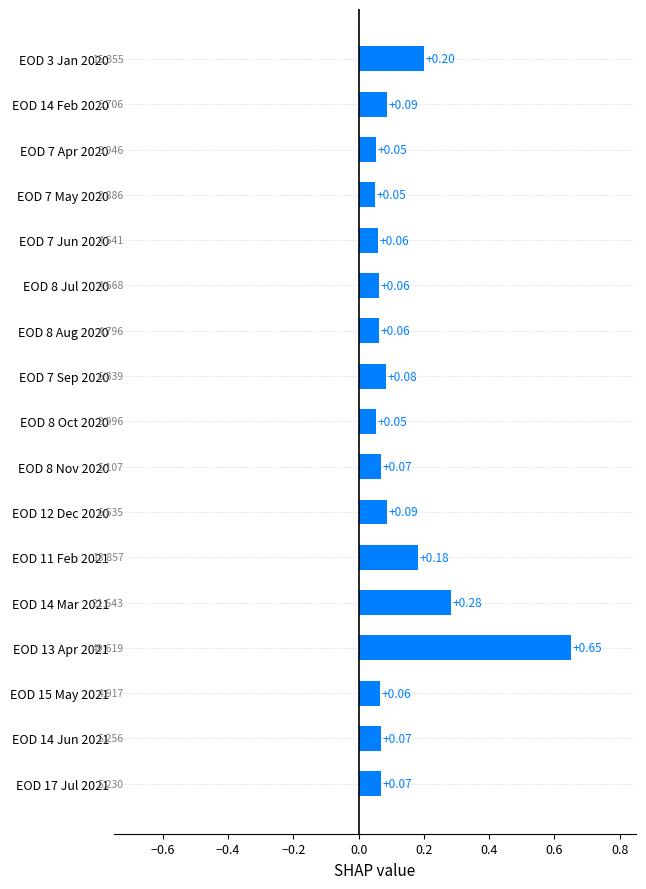

Is it true that the value at EOD 7 Jun 2020 is 0.0?

False